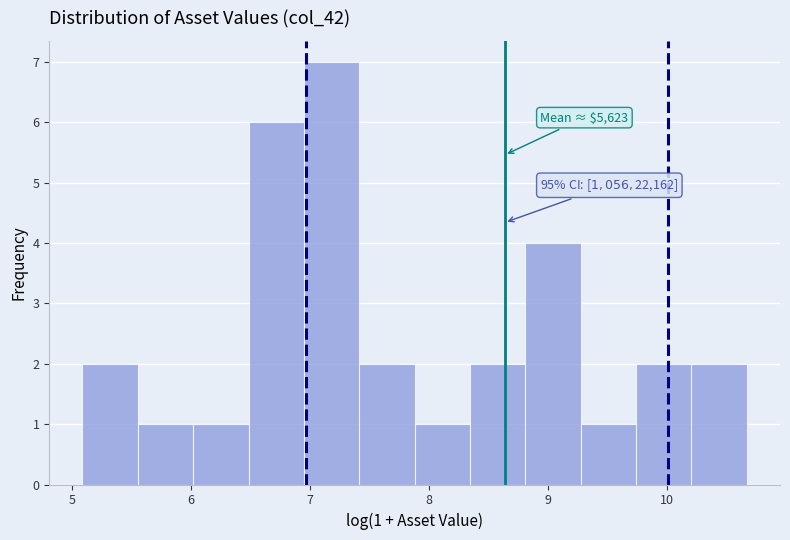

Over which range of the x-axis is the bar tallest?

6.9 to 7.4